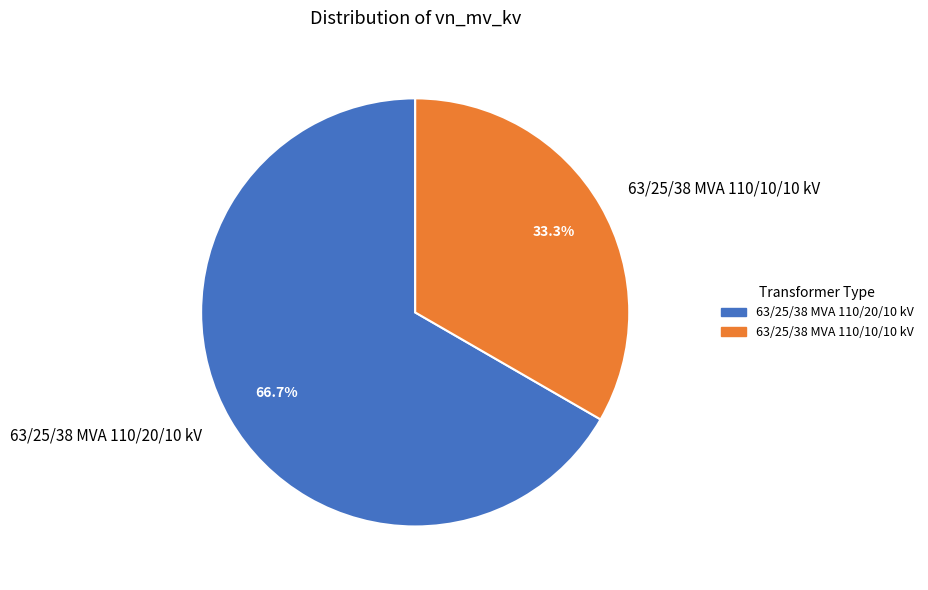

How many slices are in this pie chart?

2